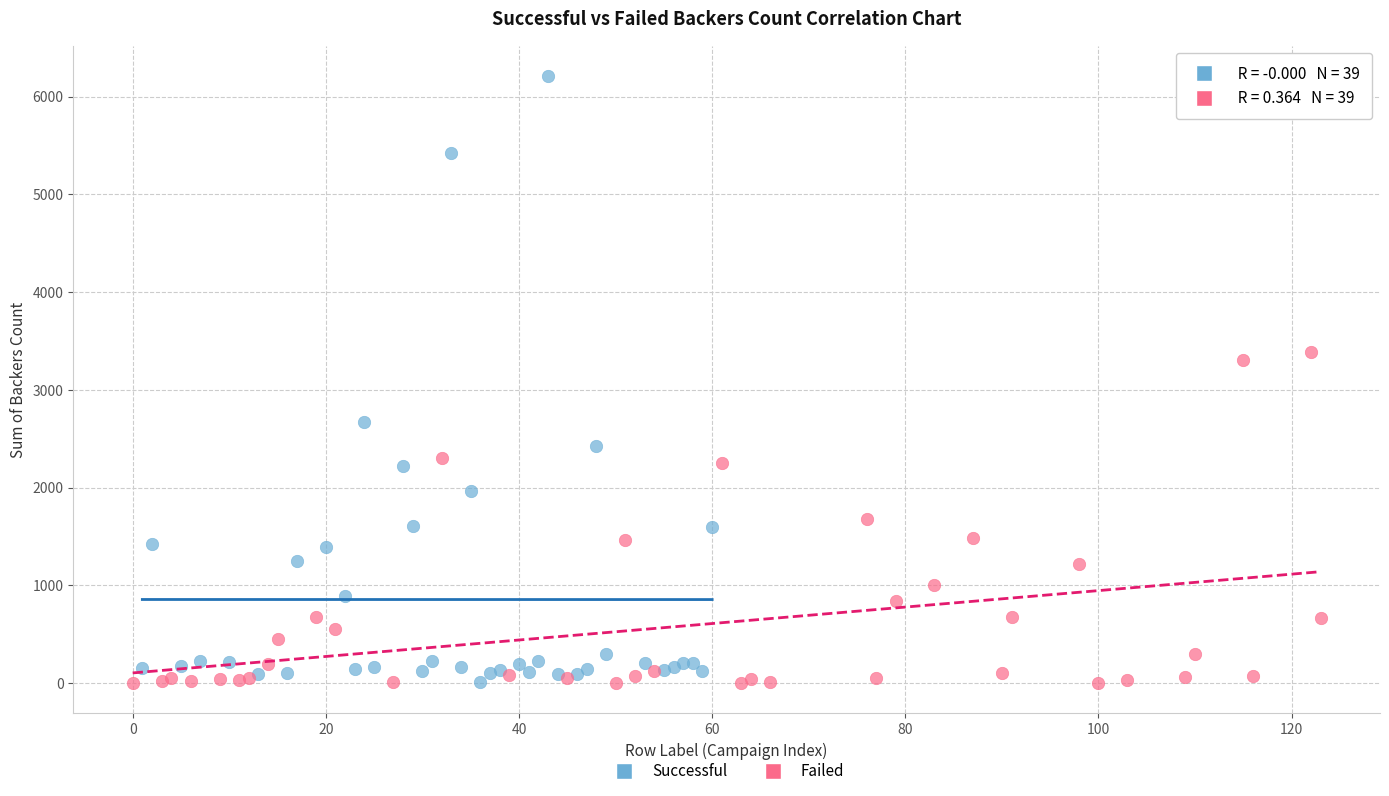

What are all the series names shown in the legend?

Successful, Failed